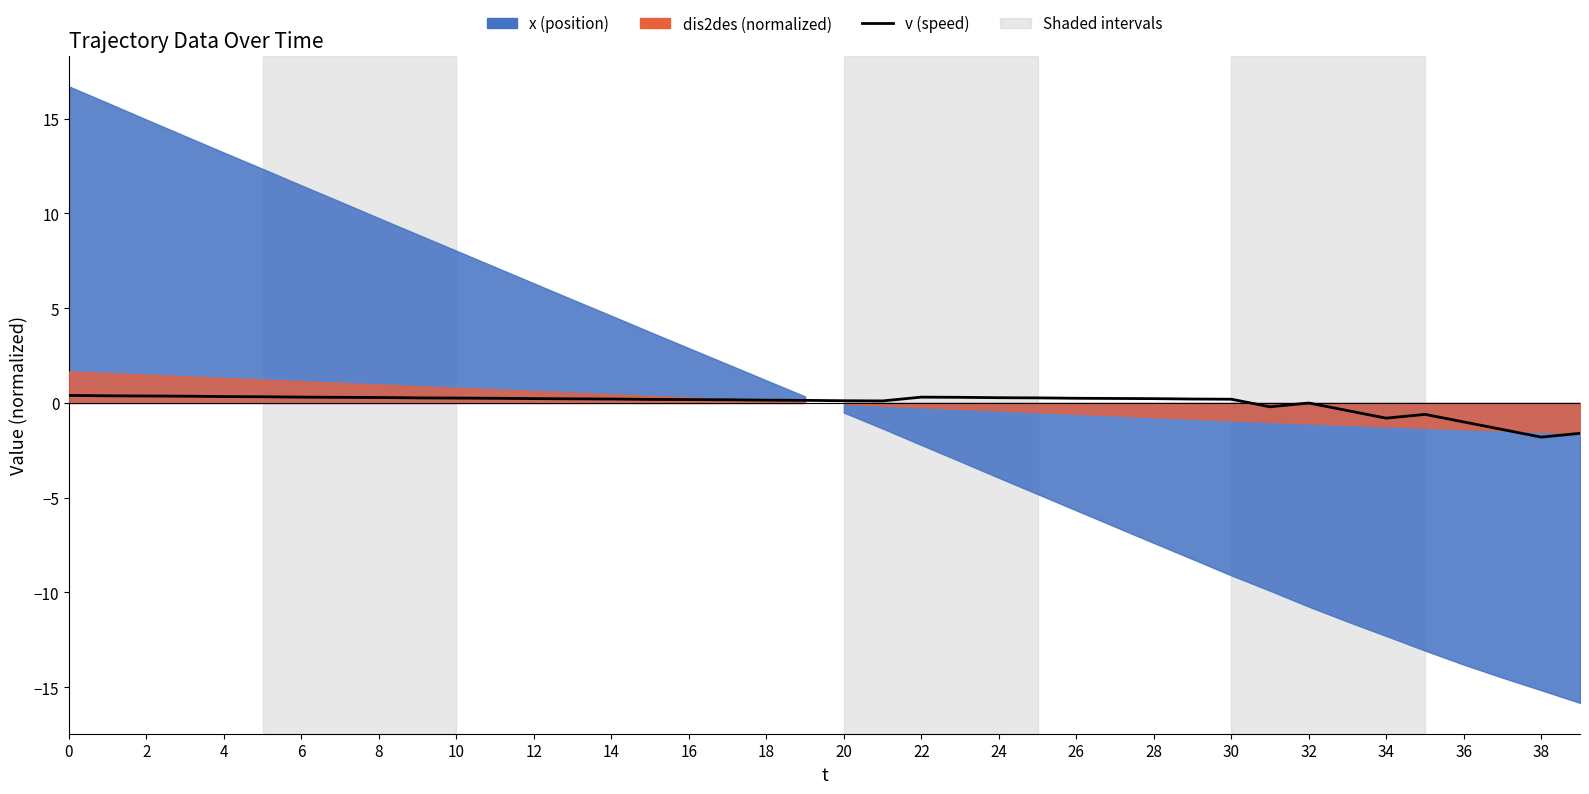

Which category has the lowest value across all series?

38